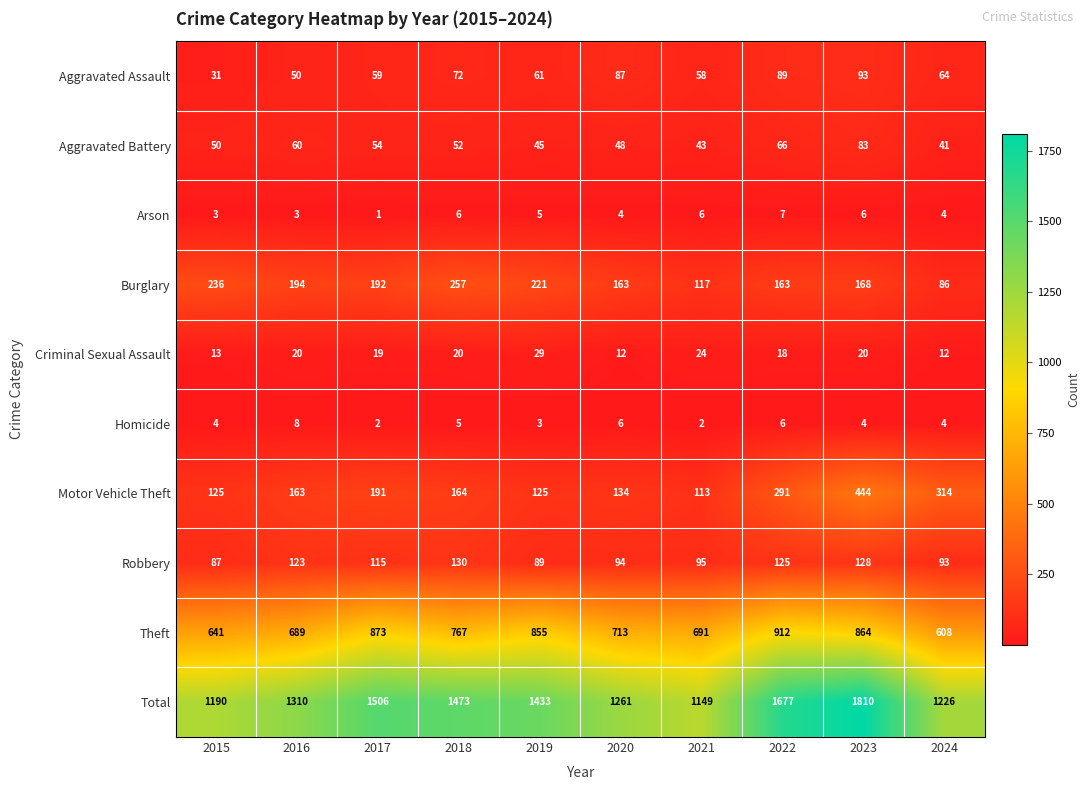

What is the minimum value for Aggravated Assault?

31